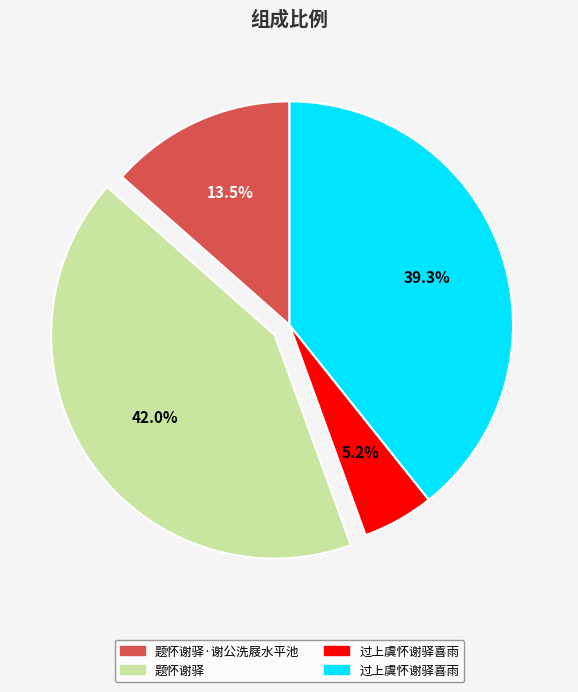

Is there any slice that represents more than half of the pie?

No